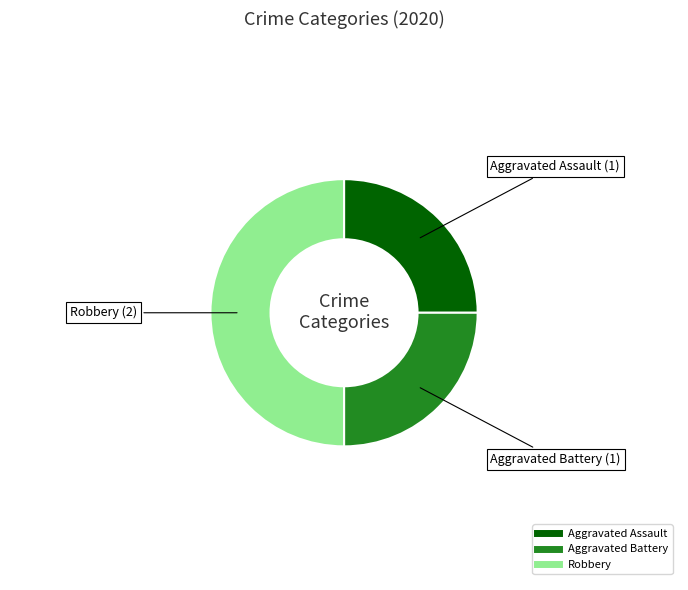

Is the sum of Aggravated Battery and Robbery greater than half?

Yes